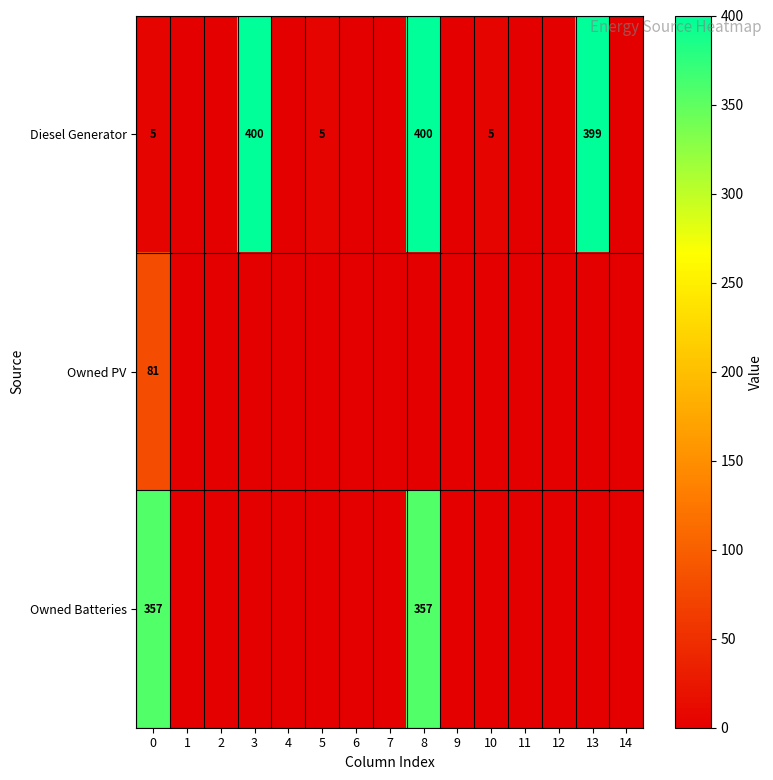

The value of Owned Batteries at 8 is 357. True or false?

True